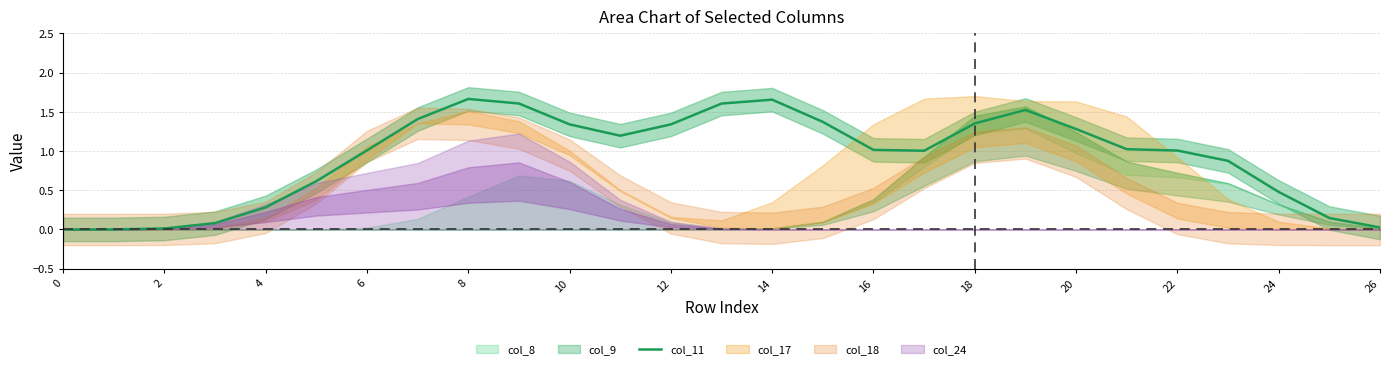

Does the chart display data point markers on the line(s)?

No